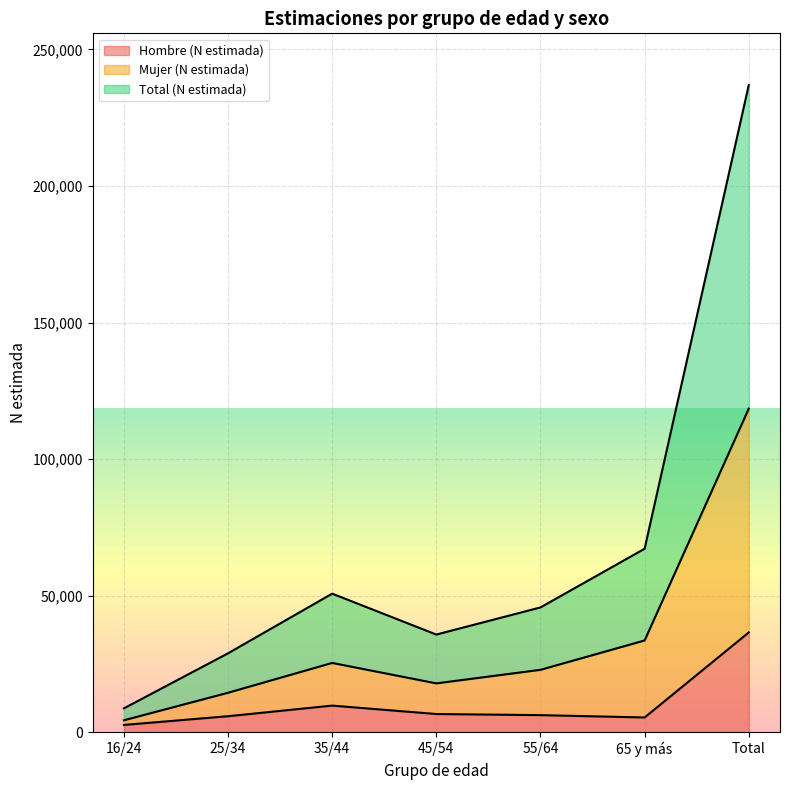

Is it true that Hombre (N estimada) equals 65033 at Total?

False